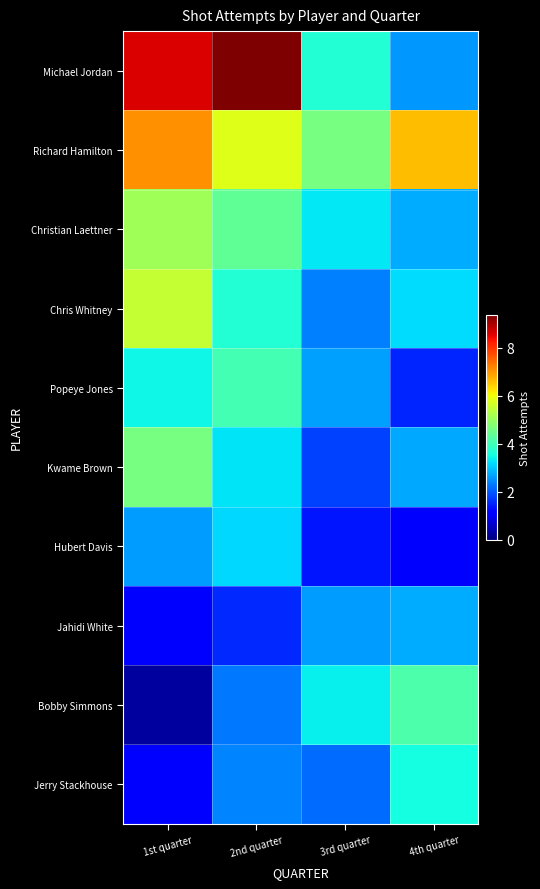

What is the minimum value shown in the chart?

0.3